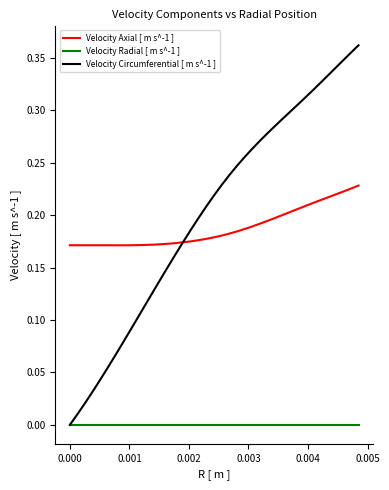

True or false: Velocity Axial [ m s^-1 ] and Velocity Radial [ m s^-1 ] cross at least once.

False